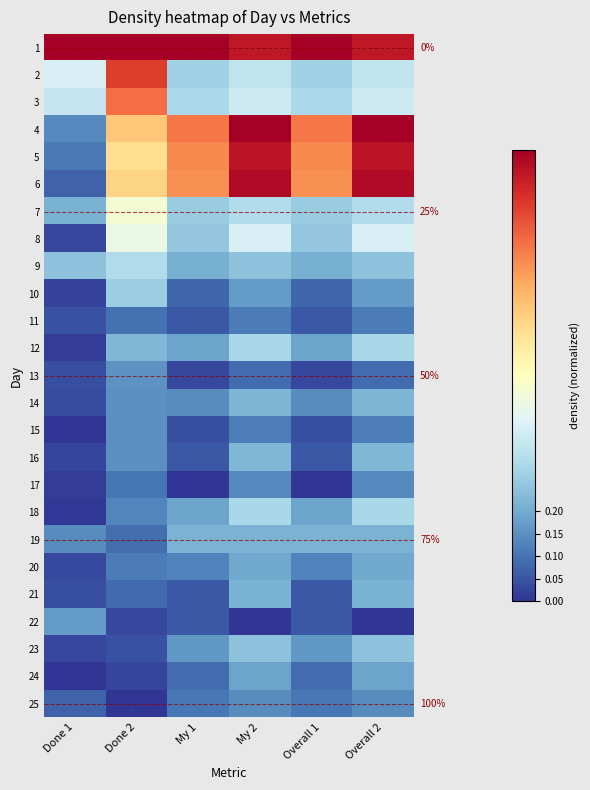

What is the difference between the 25 values at Done 2 and Overall 2?

0.1